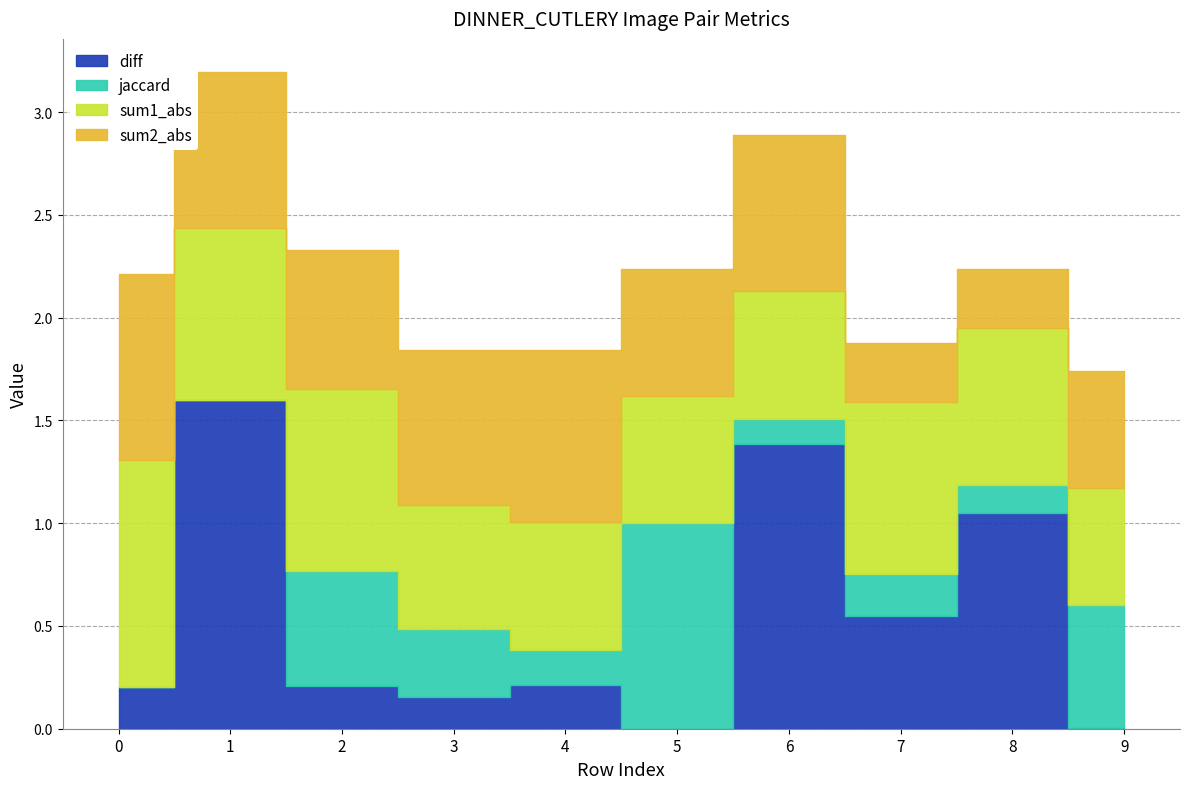

At which label is sum2_abs closest to 0?

7